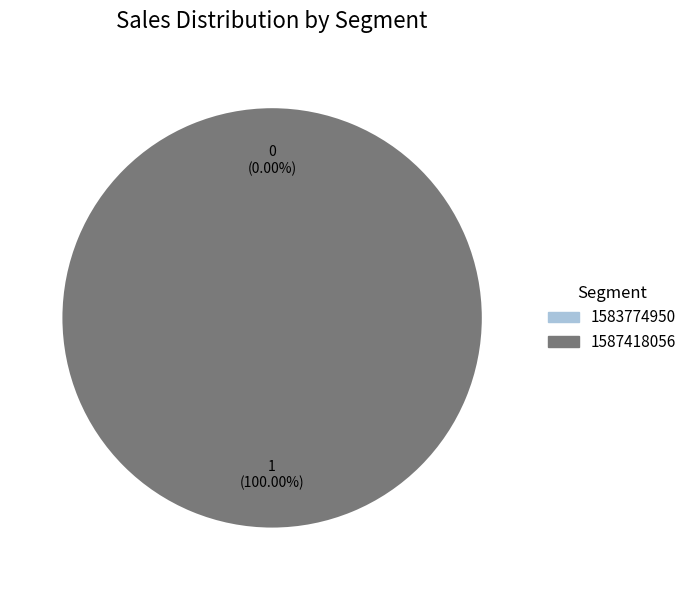

Rank the categories by value from highest to lowest.

1587418056, 1583774950